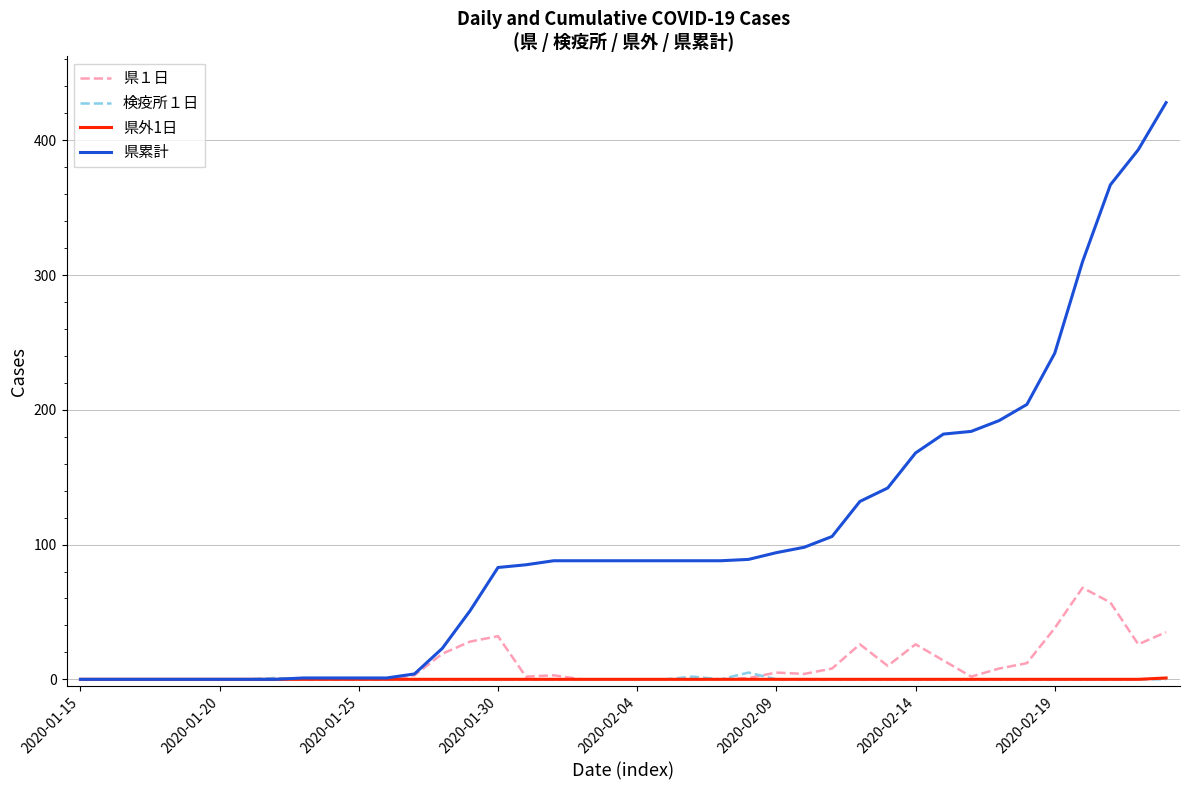

Which series has the widest spread of values?

県累計